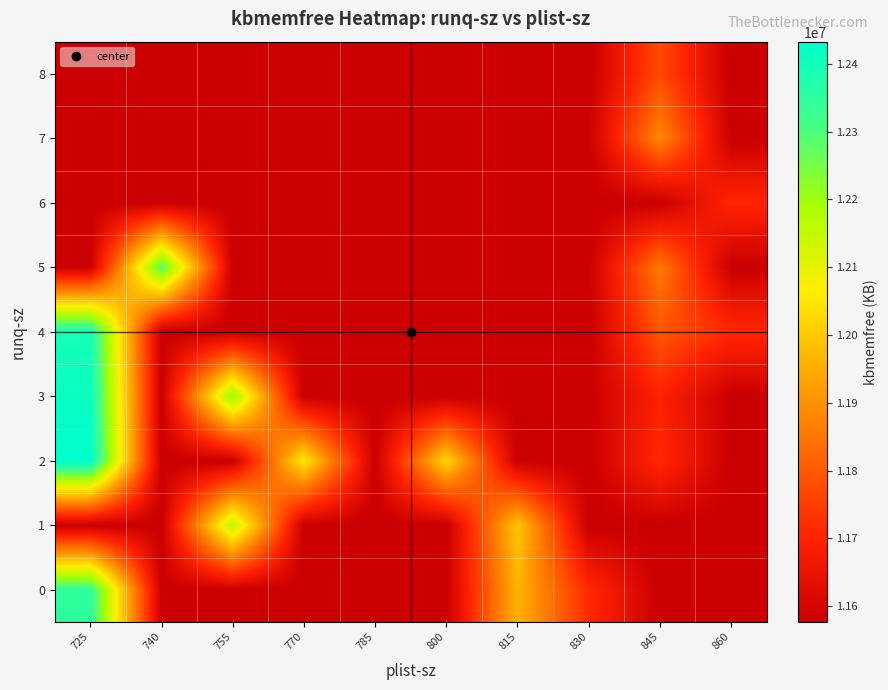

How many categories are shown in the chart?

10